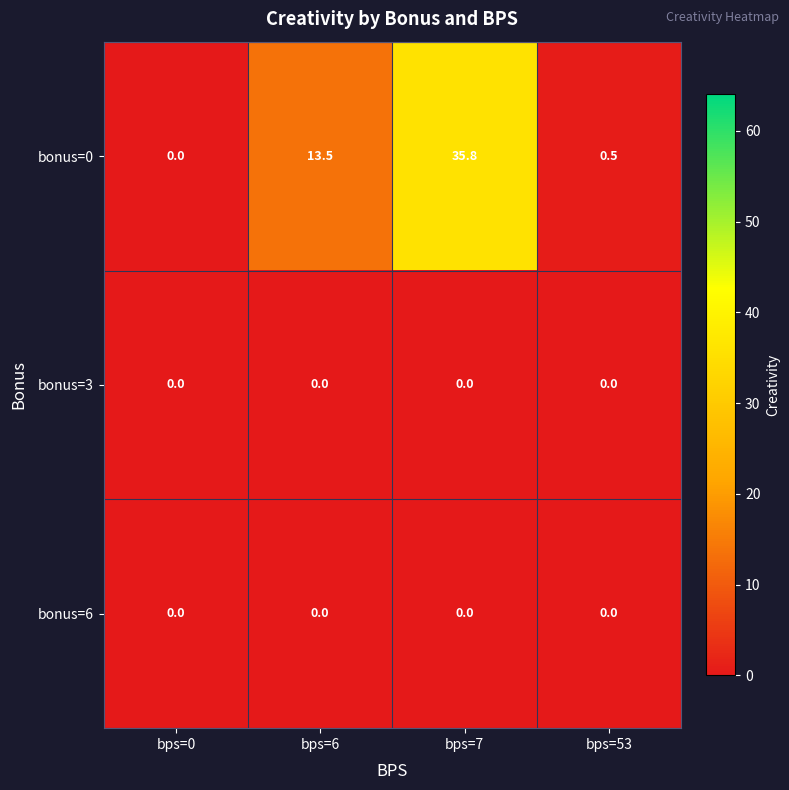

What is the greatest value displayed?

35.8